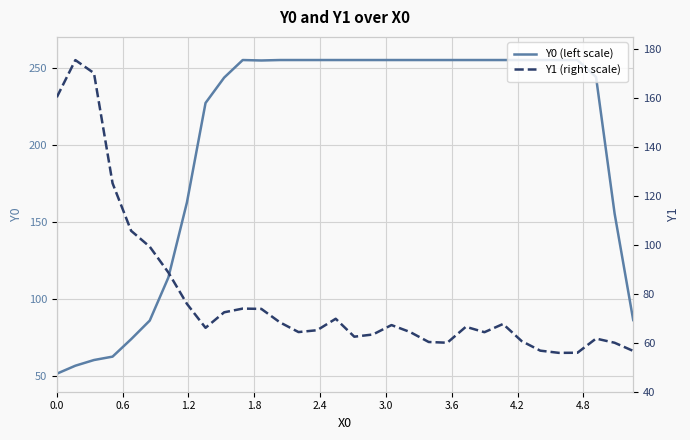

What is the lowest value of the Y0 (left scale) series?

51.7